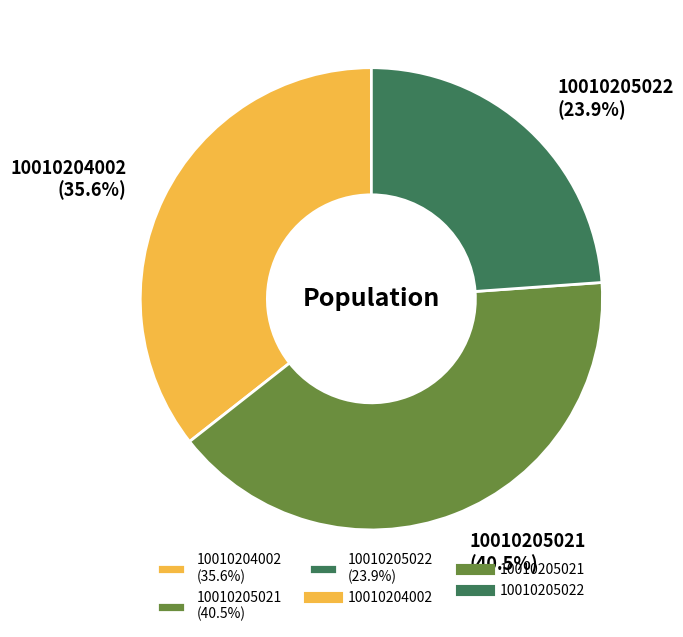

True or false: 10010205022 accounts for 39% of the total.

False